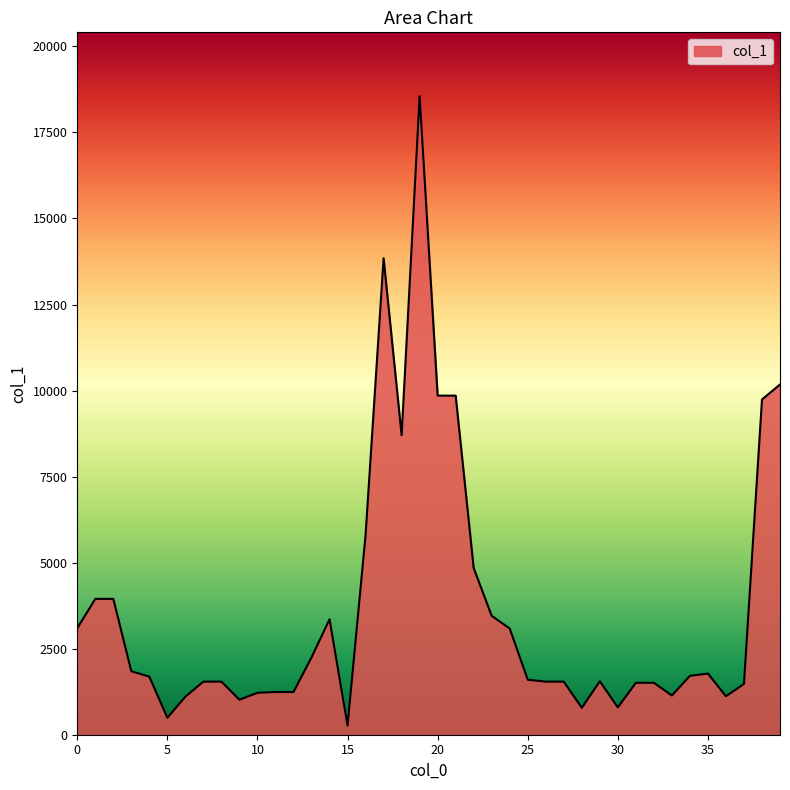

What is the greatest value displayed?

18554